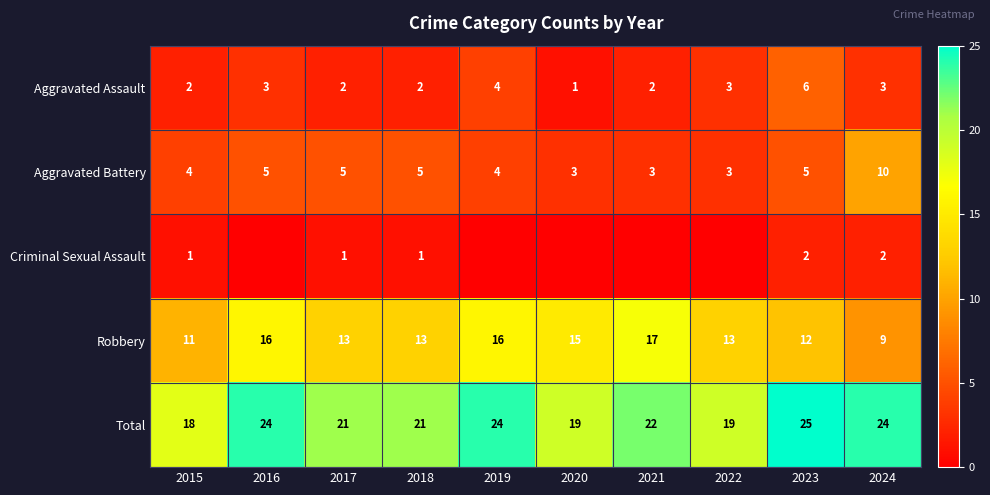

Is the value of Robbery at 2015 greater than the value of Aggravated Battery at 2023?

Yes